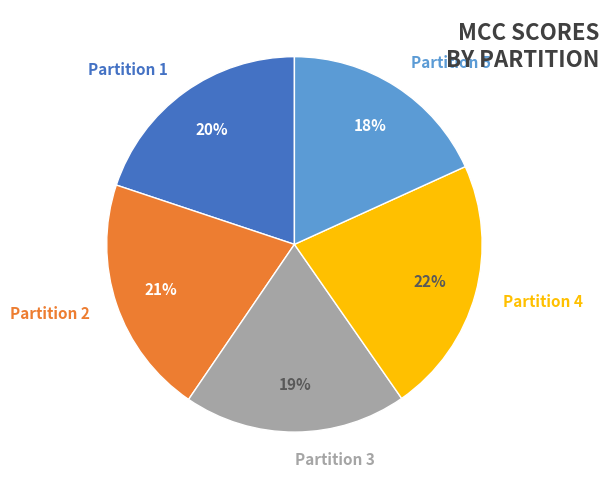

Between Partition 3 and Partition 4, which is larger?

Partition 4